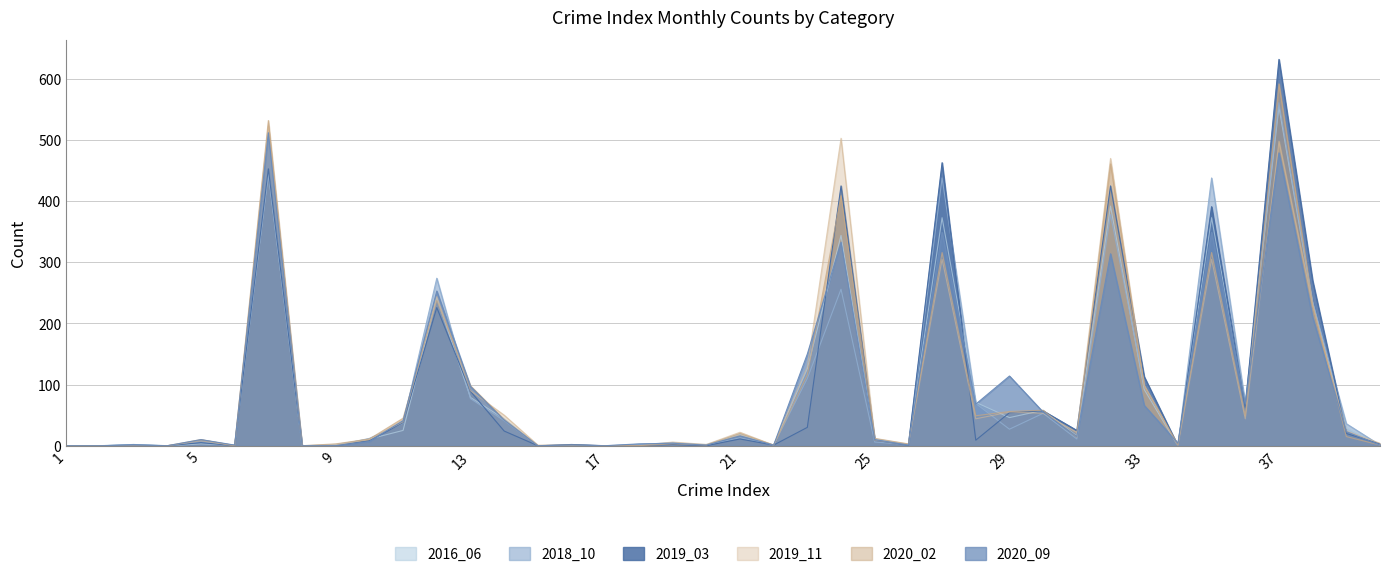

True or false: 2019_03 has a value of 1 at 26.

True